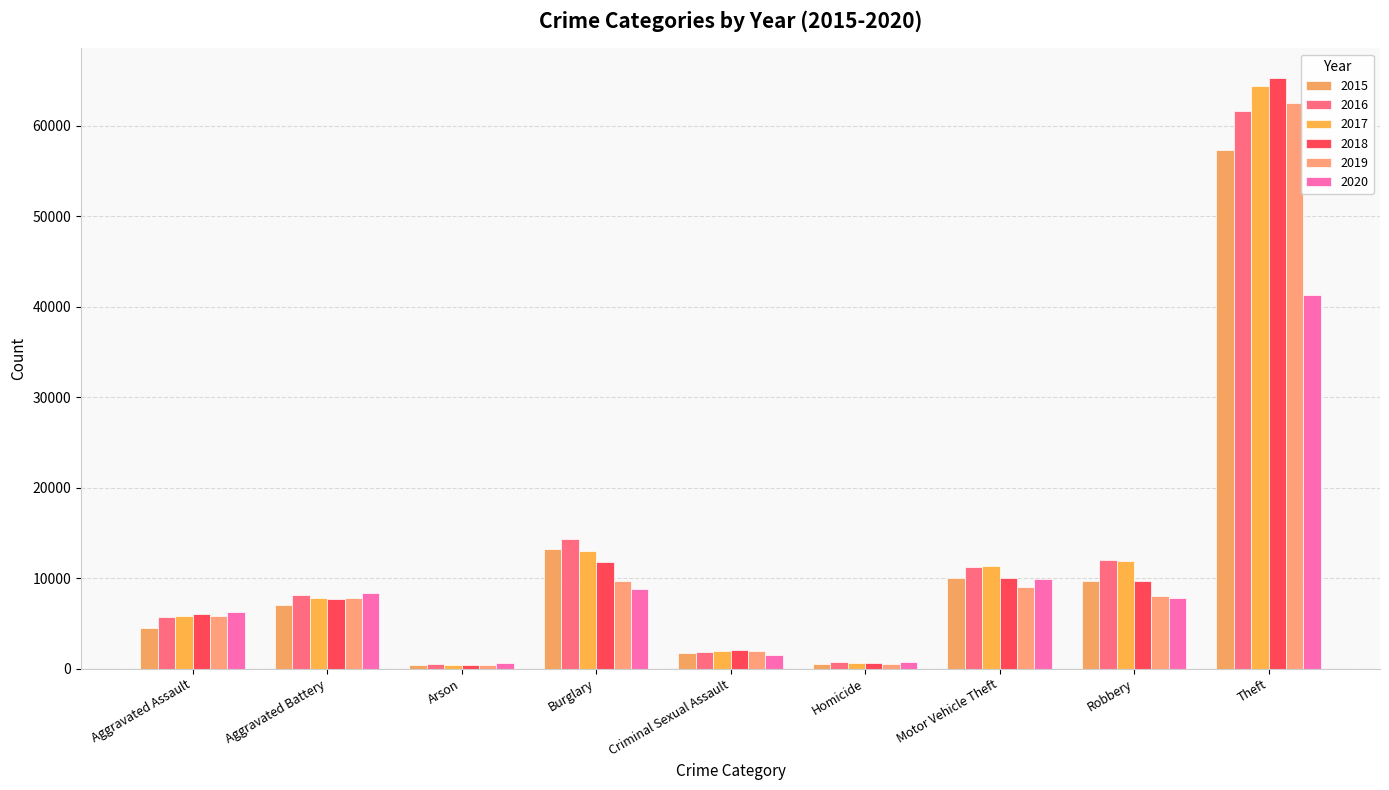

What is the label of the 4th bar from the right?

Homicide